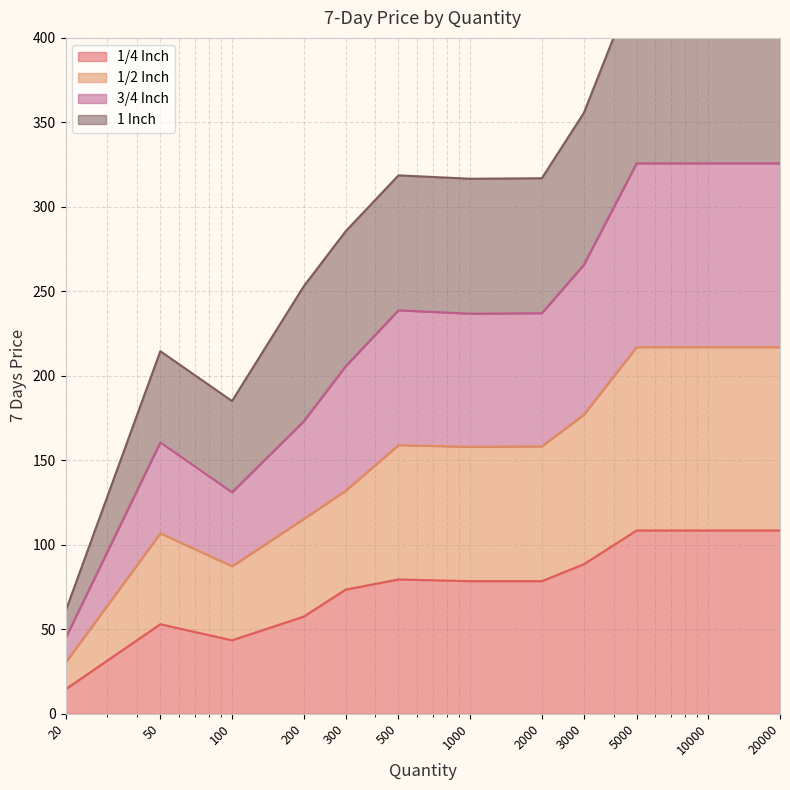

What is the spread (max minus min) of values at 1000?

238.1